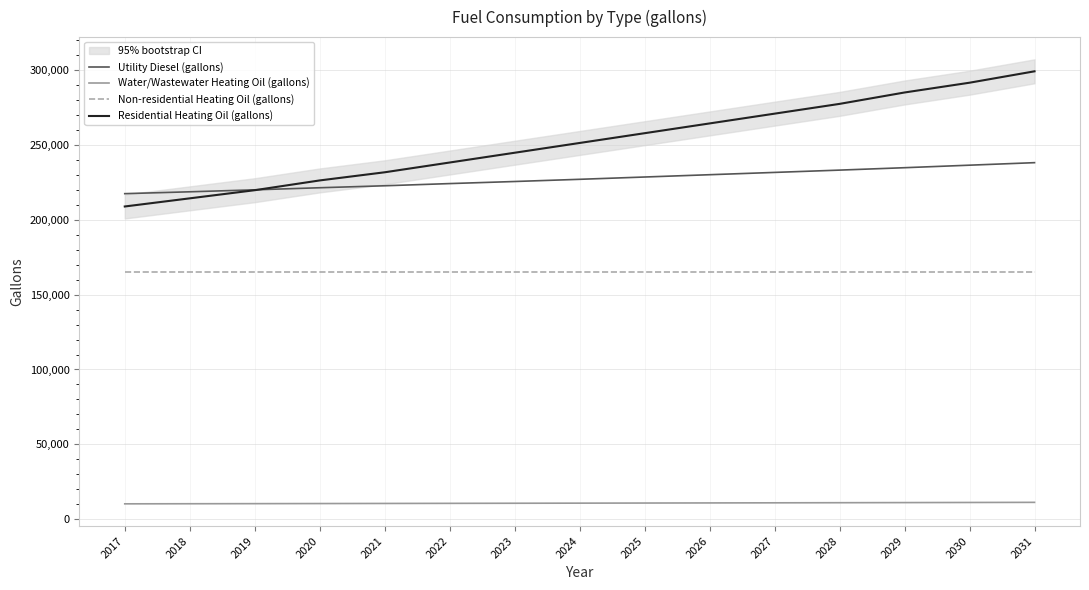

The value of Non-residential Heating Oil (gallons) at 2027 is 164989.8. True or false?

True